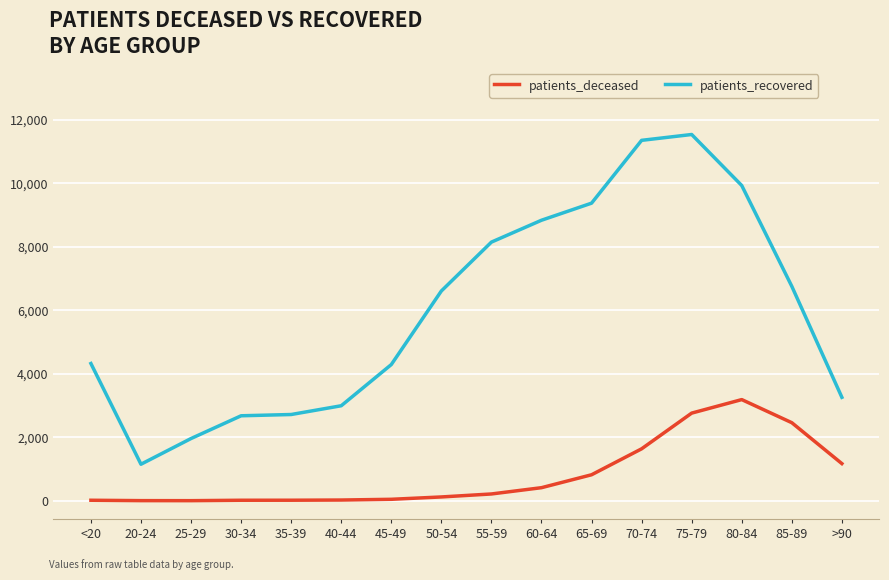

Which label corresponds to the largest value in the chart?

75-79